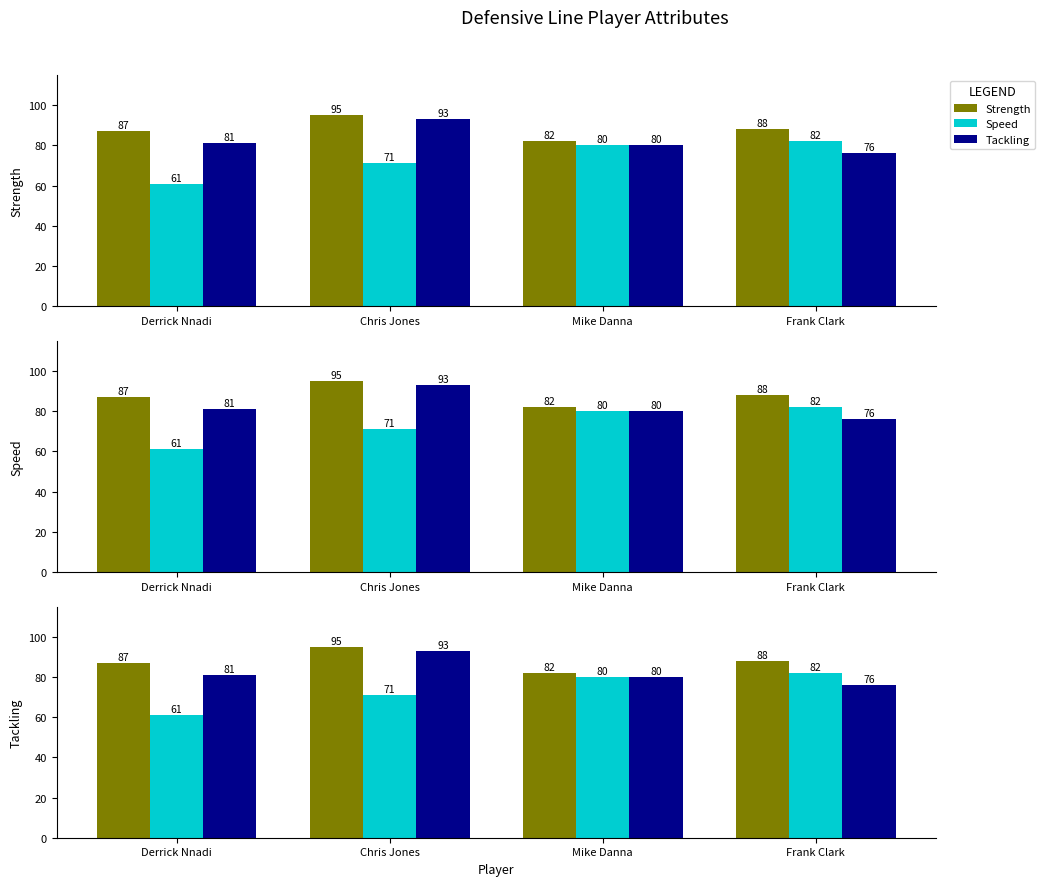

What is the maximum value for Strength?

95